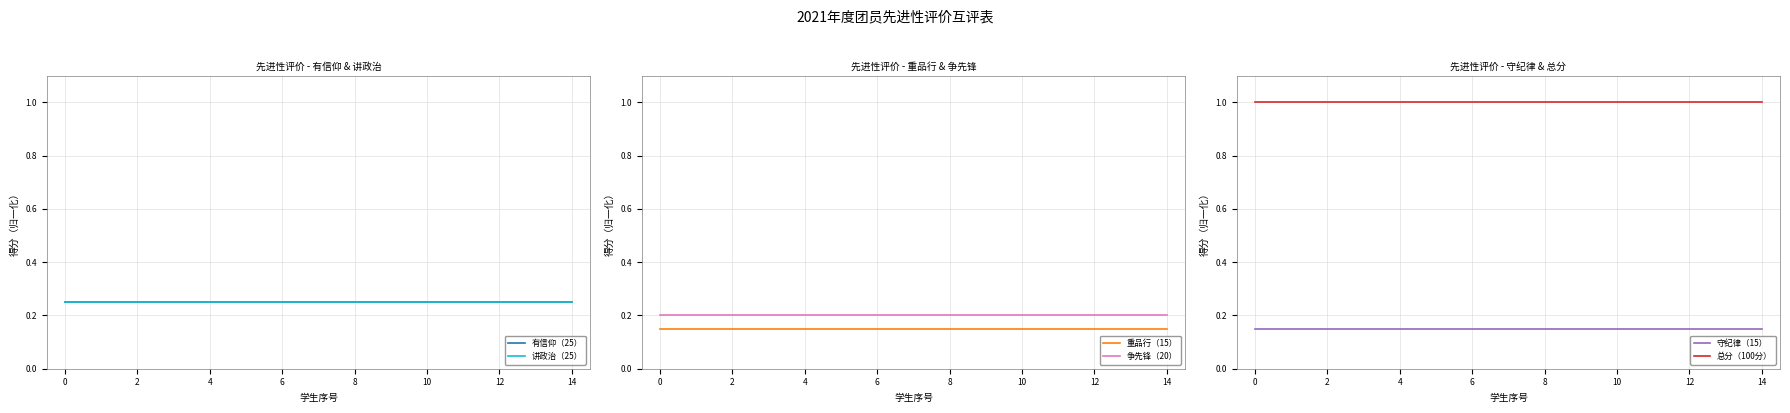

The 讲政治（25） series shows 0.1 at 13. True or false?

False